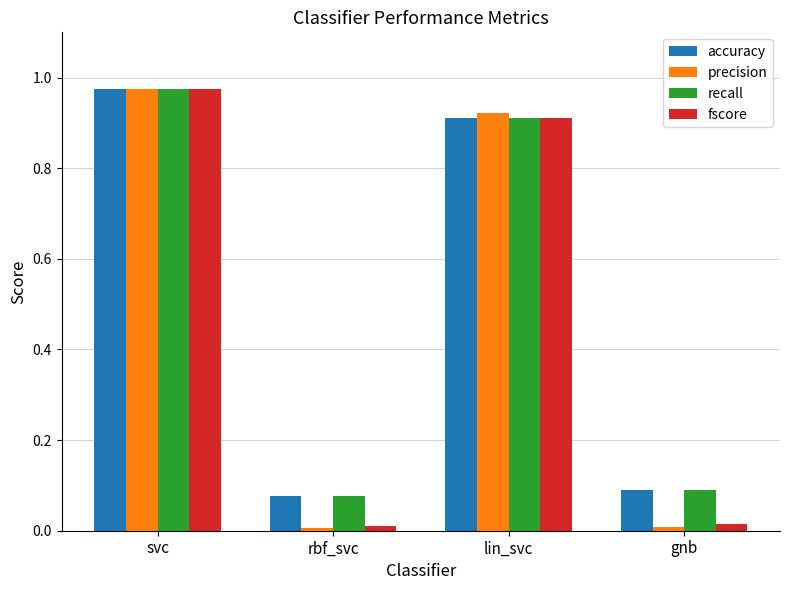

How many categories are shown in the chart?

4